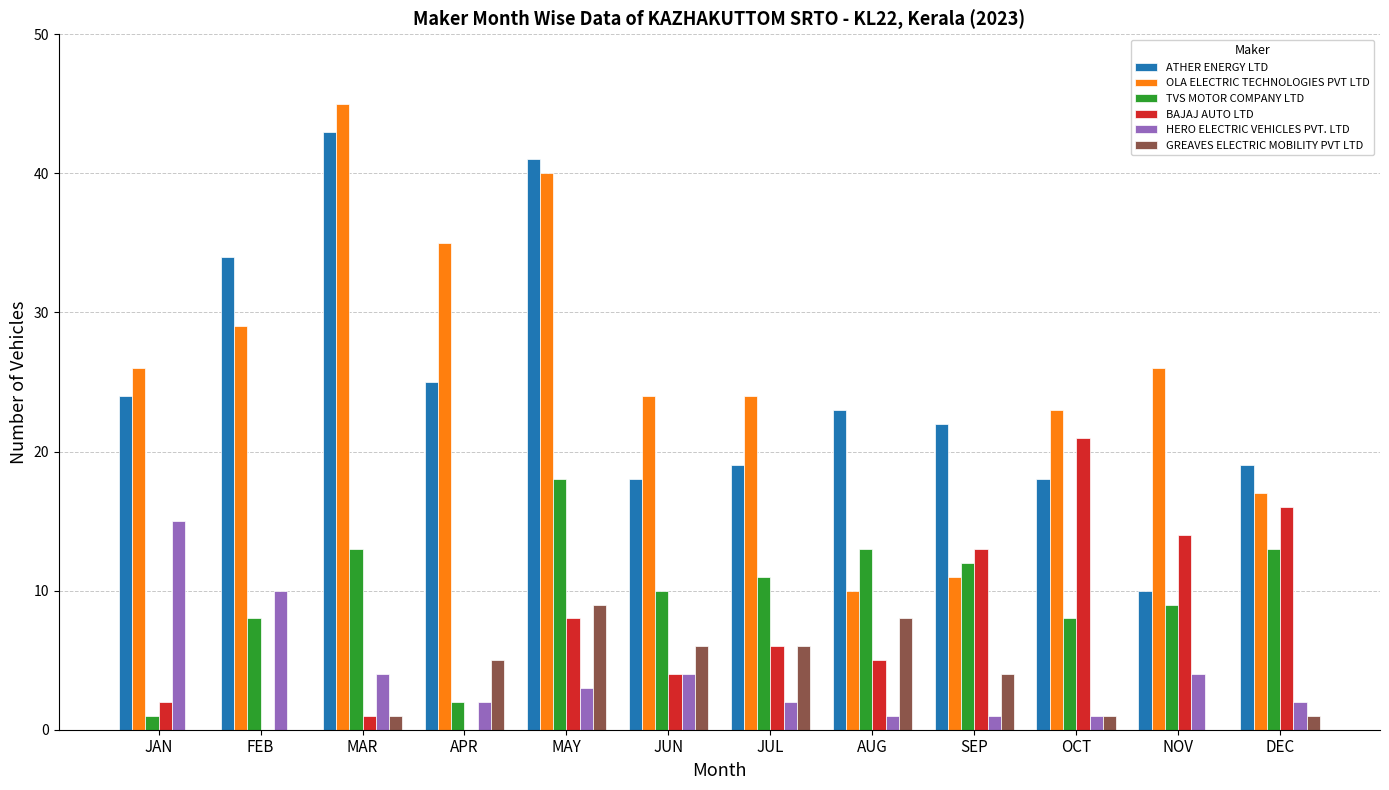

The value of GREAVES ELECTRIC MOBILITY PVT LTD at JUL is 4. True or false?

False